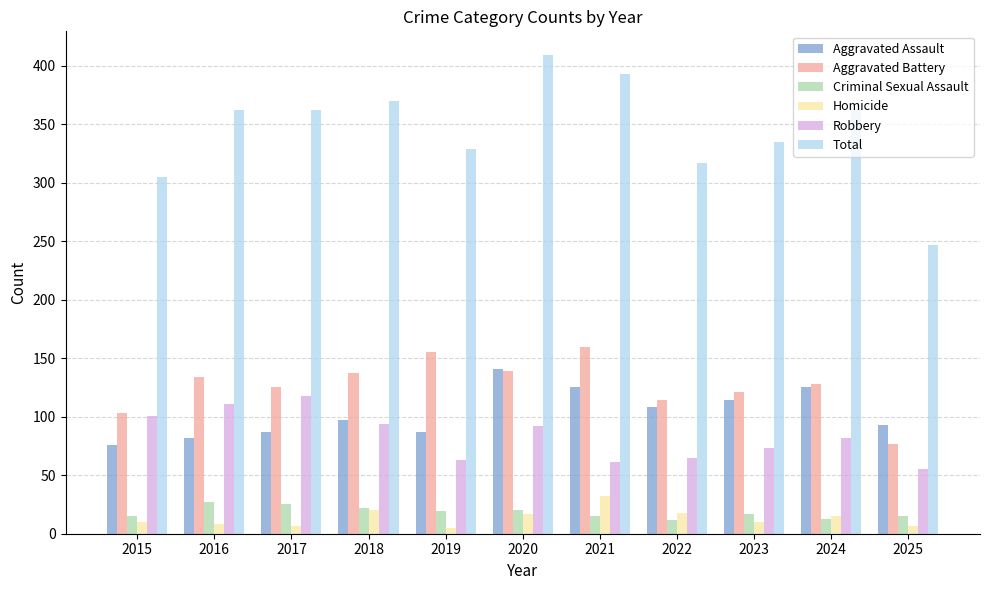

Between 2020 and 2023, which series saw the biggest shift?

Total